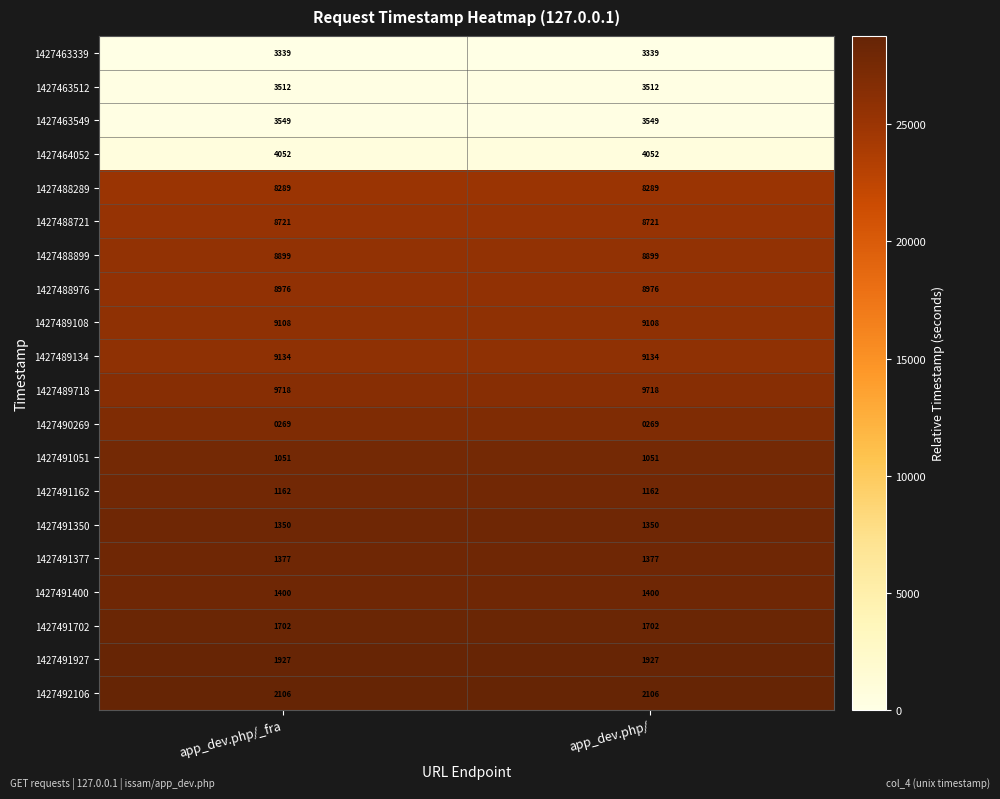

Is the value of 1427488899 at app_dev.php/ greater than the value of 1427491927 at app_dev.php/?

Yes